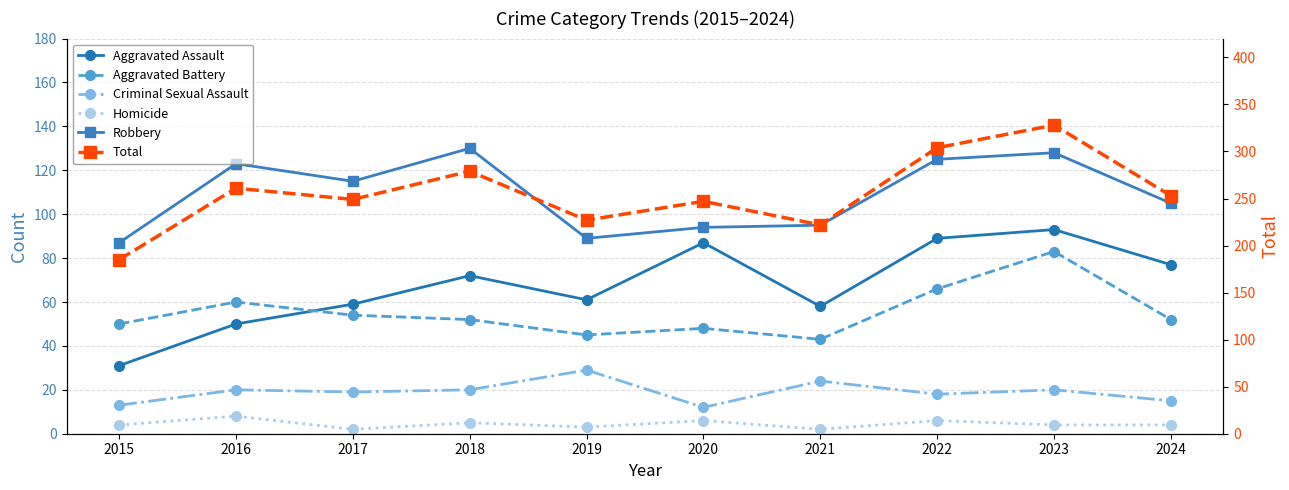

What is the sum of all Aggravated Battery values?

553